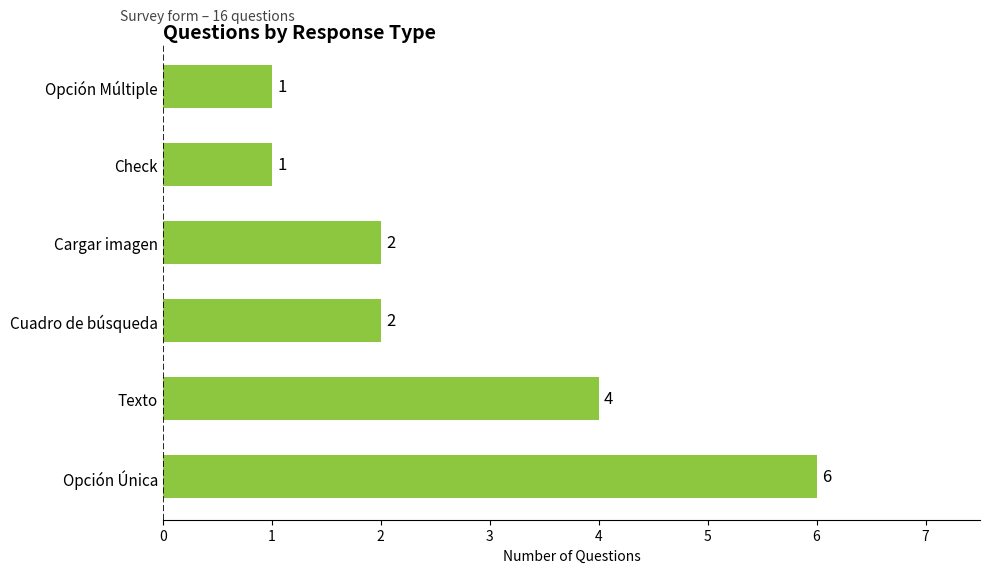

How many distinct data groups are displayed?

1